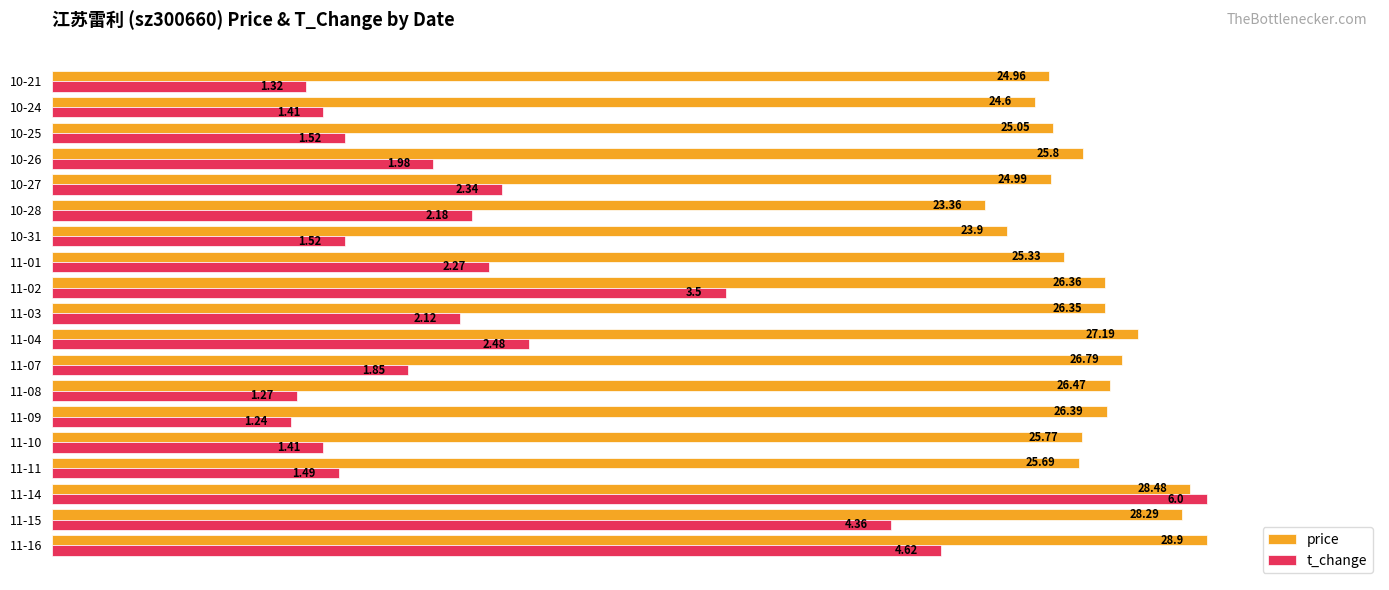

What are all the series names shown in the legend?

price, t_change